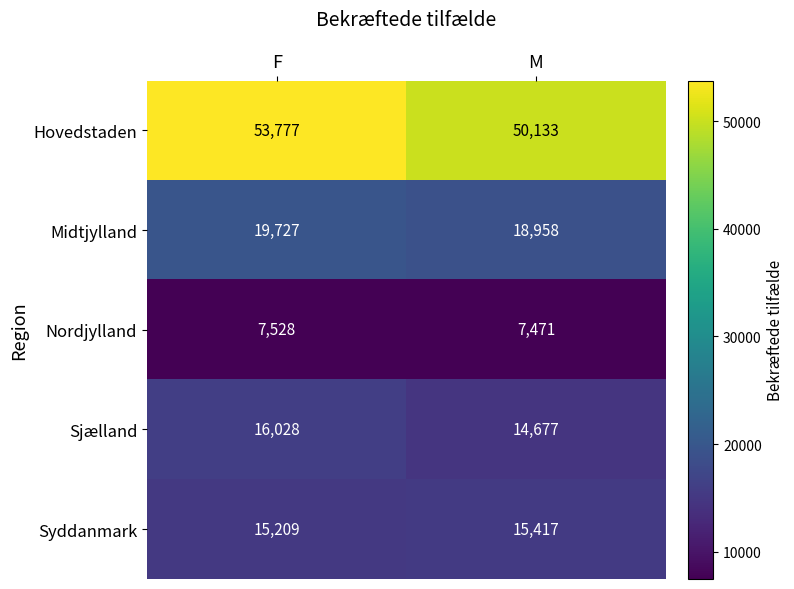

What is the spread (max minus min) of values at M?

42662